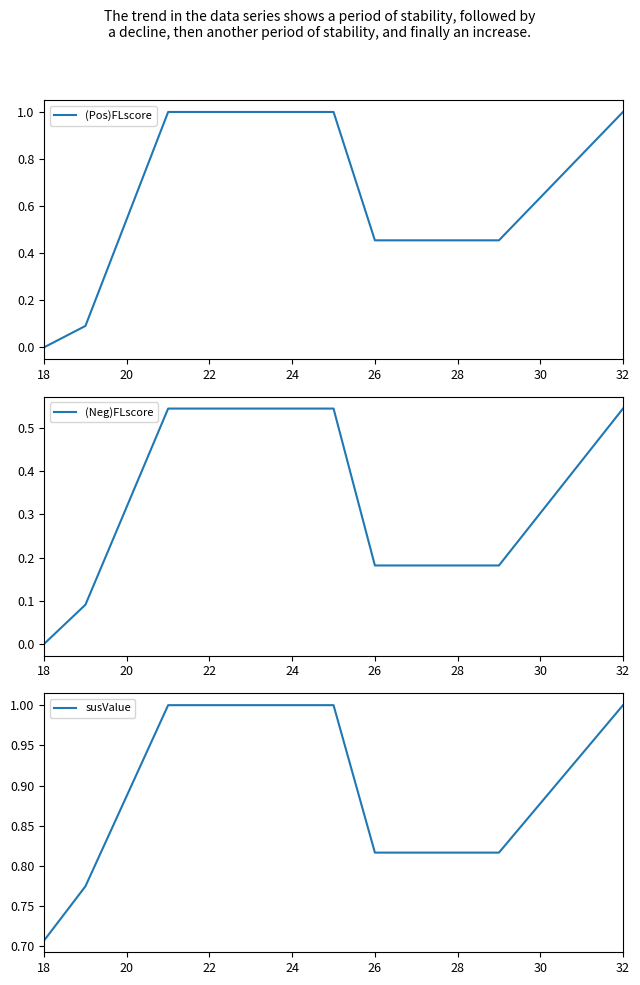

Count the number of categories in the chart.

12